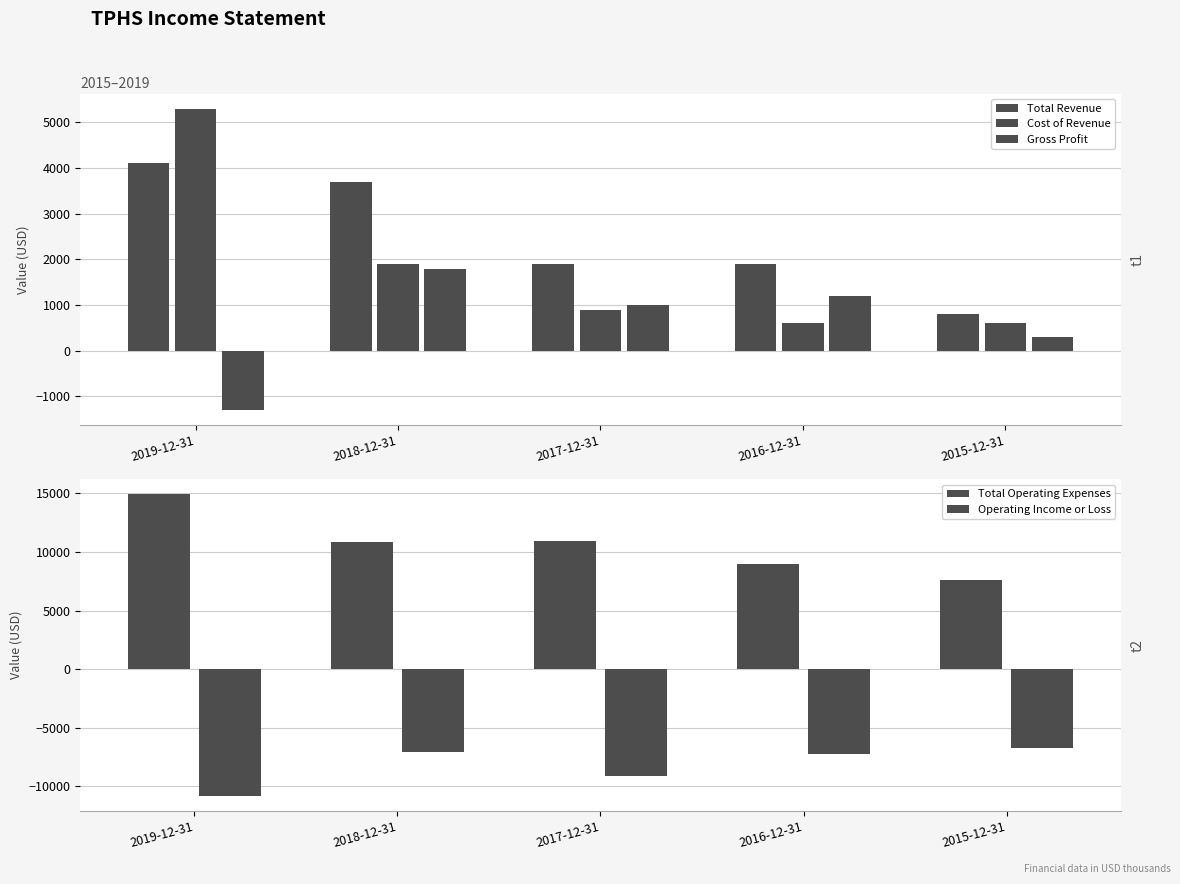

What is the value of the Total Operating Expenses bar at the 1st from the left?

14900